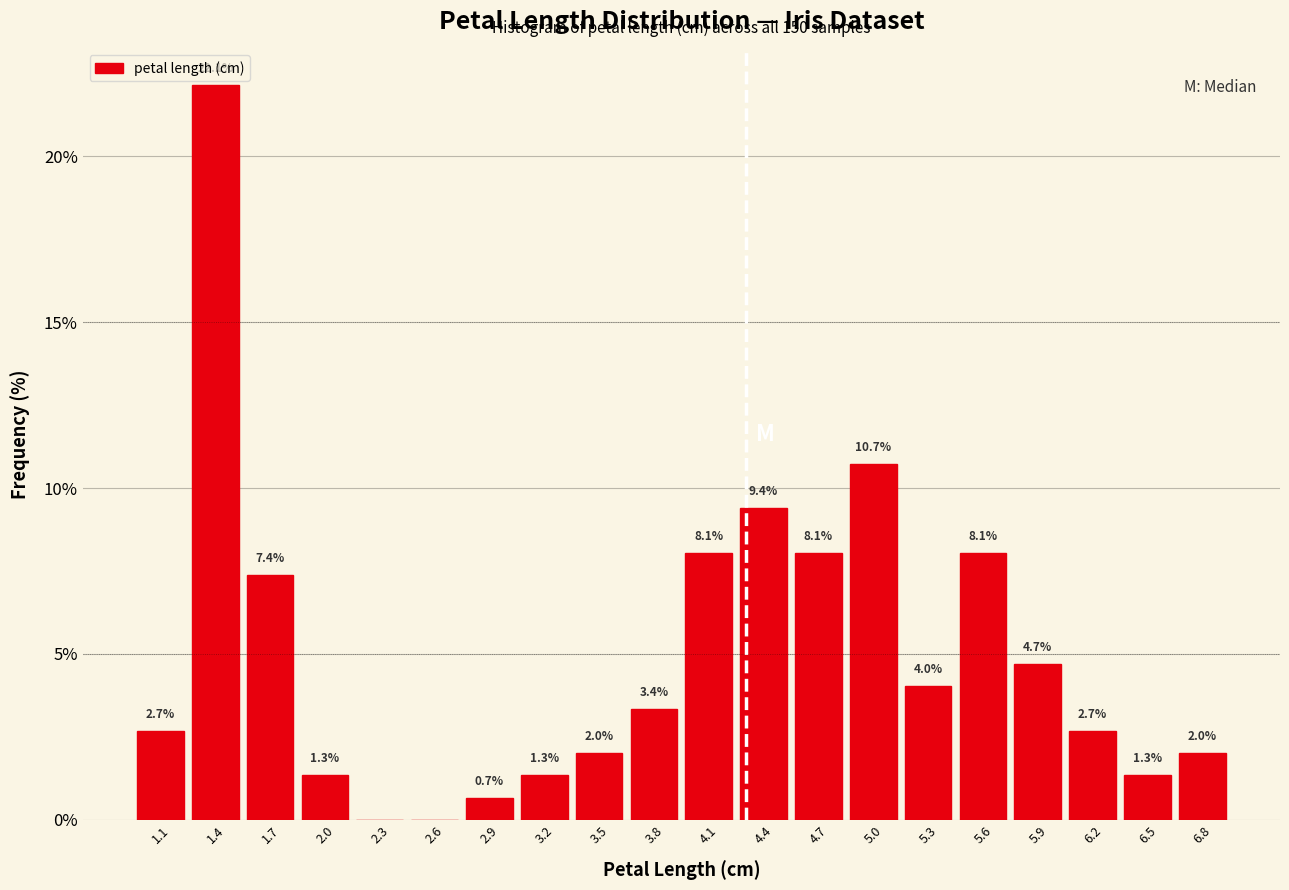

Over which range of the x-axis is the bar tallest?

1.295 to 1.590